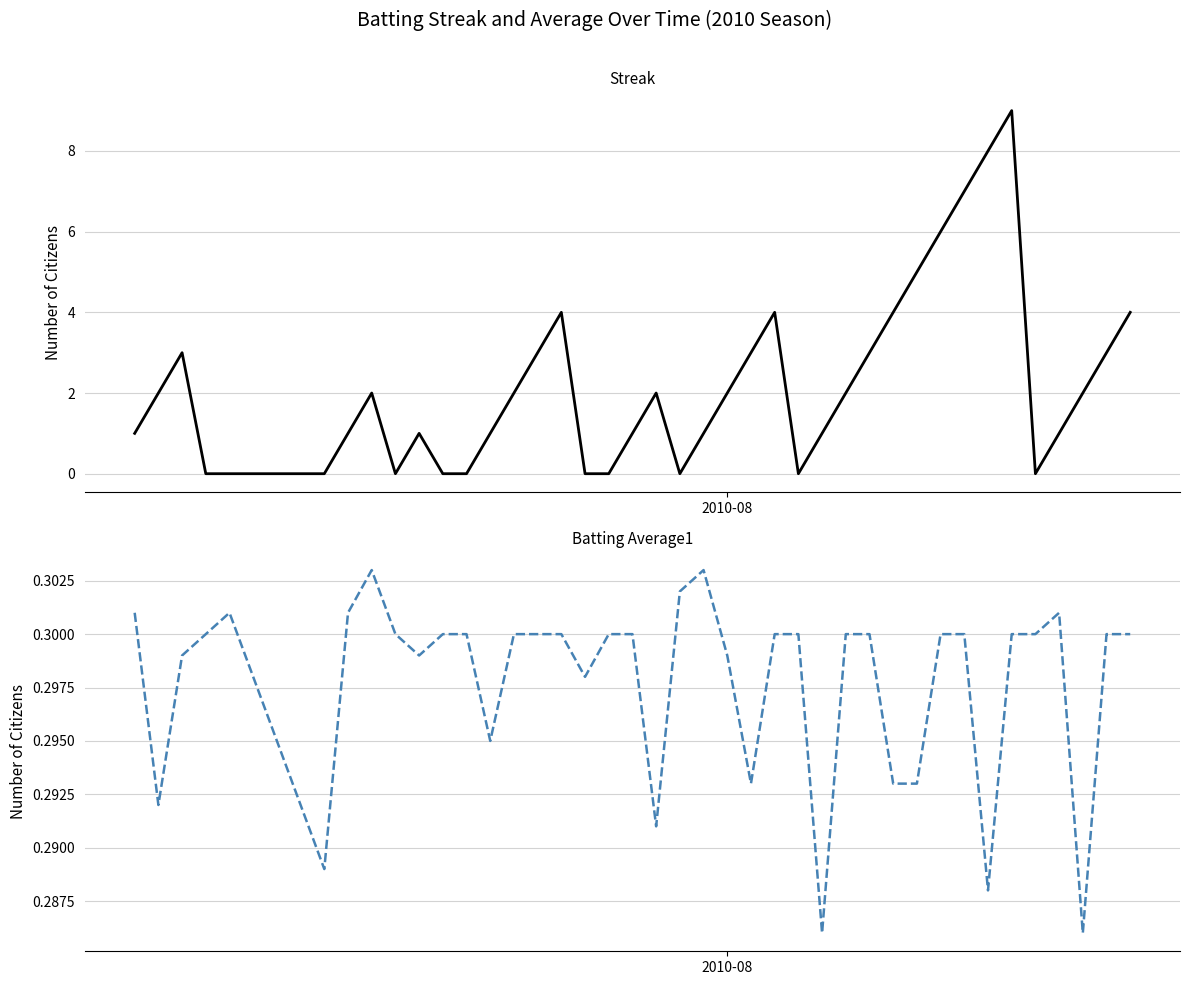

The Batting Average1 series shows 0.5 at 2010-08. True or false?

False